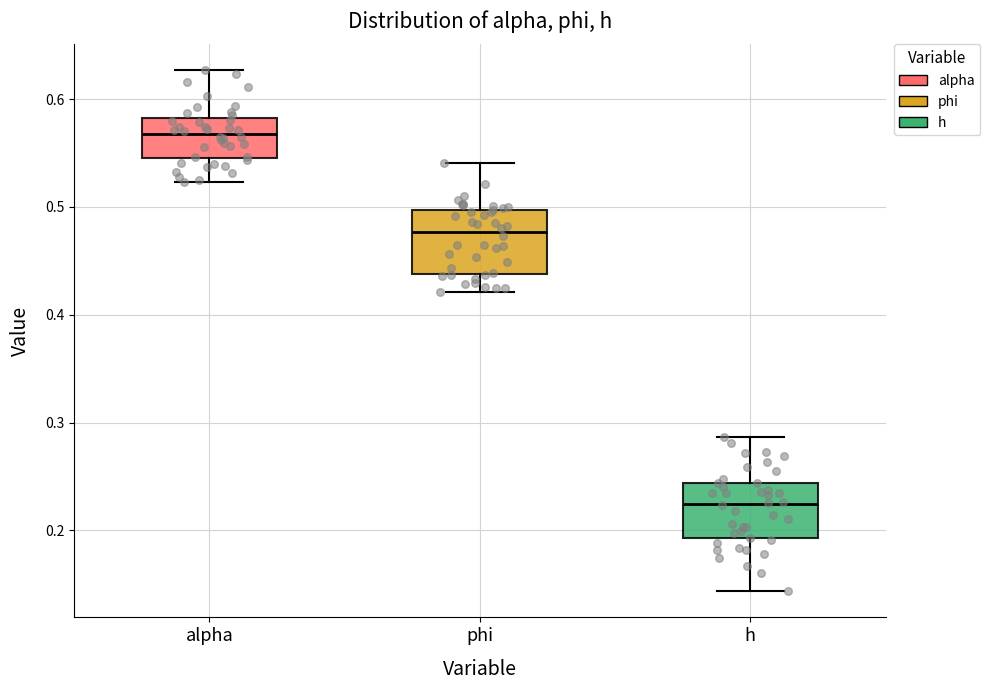

Which box has the lowest median line?

h